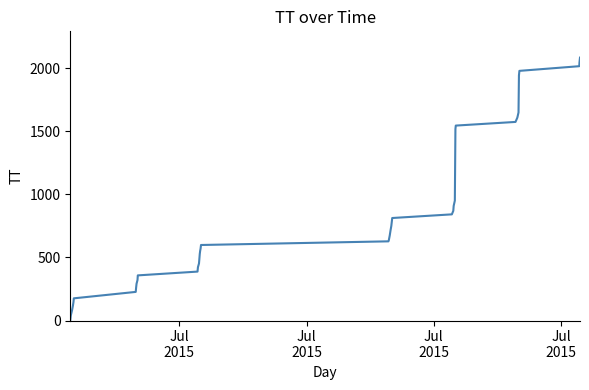

What is the difference between the maximum and minimum values?

2084